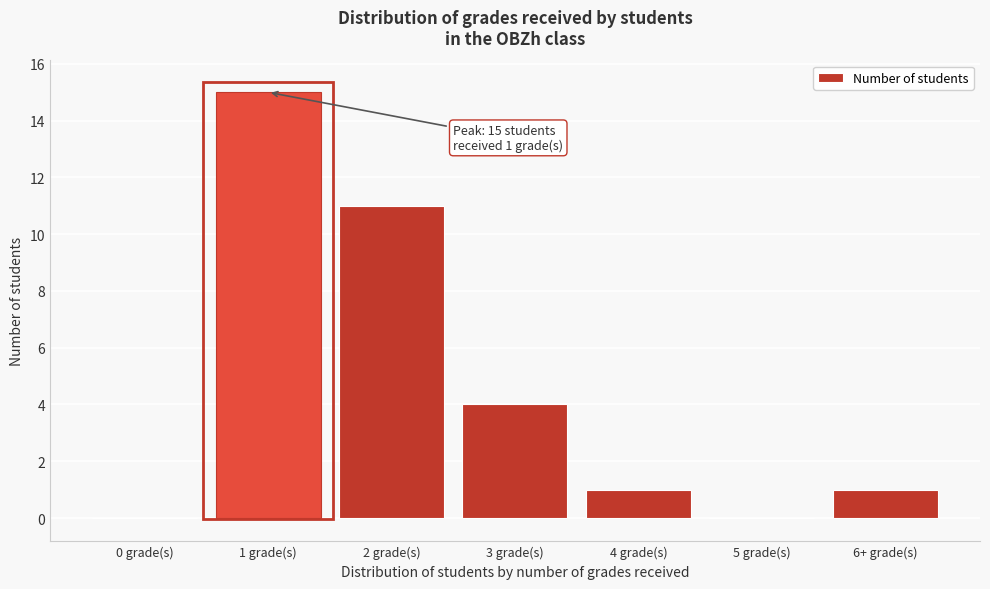

Reading right to left, transcribe all the data shown in this chart.

6+ grade(s)=1	5 grade(s)=0	4 grade(s)=1	3 grade(s)=4	2 grade(s)=11	1 grade(s)=15	0 grade(s)=0